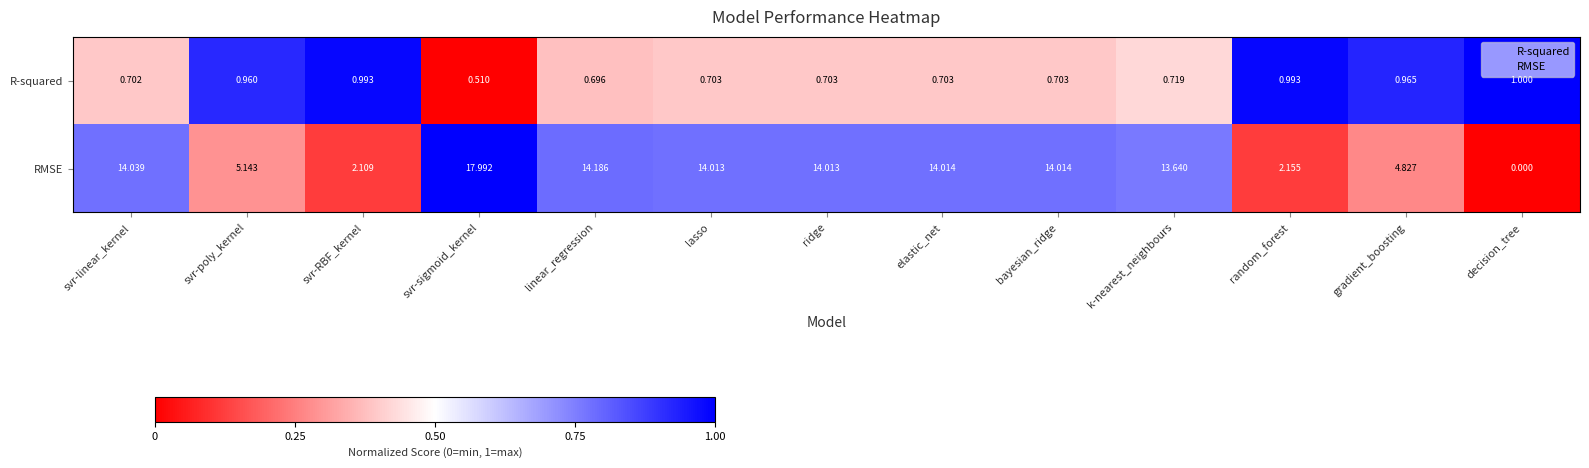

What is the spread (max minus min) of values at linear_regression?

13.5